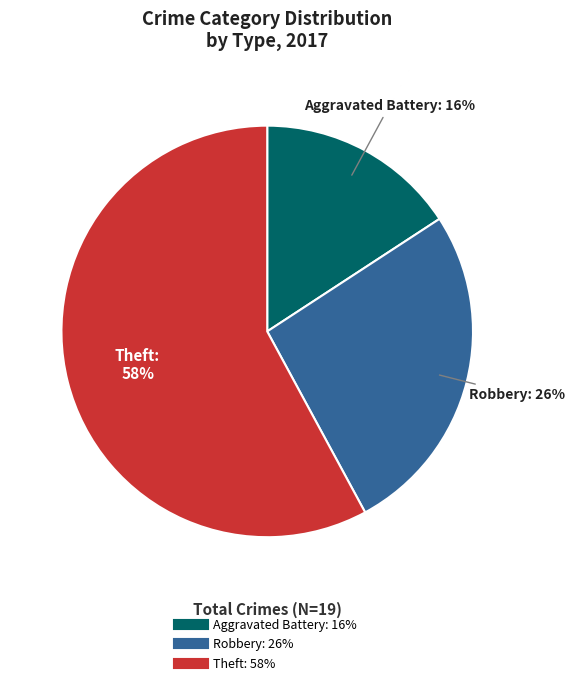

Does any single category account for the majority?

Yes